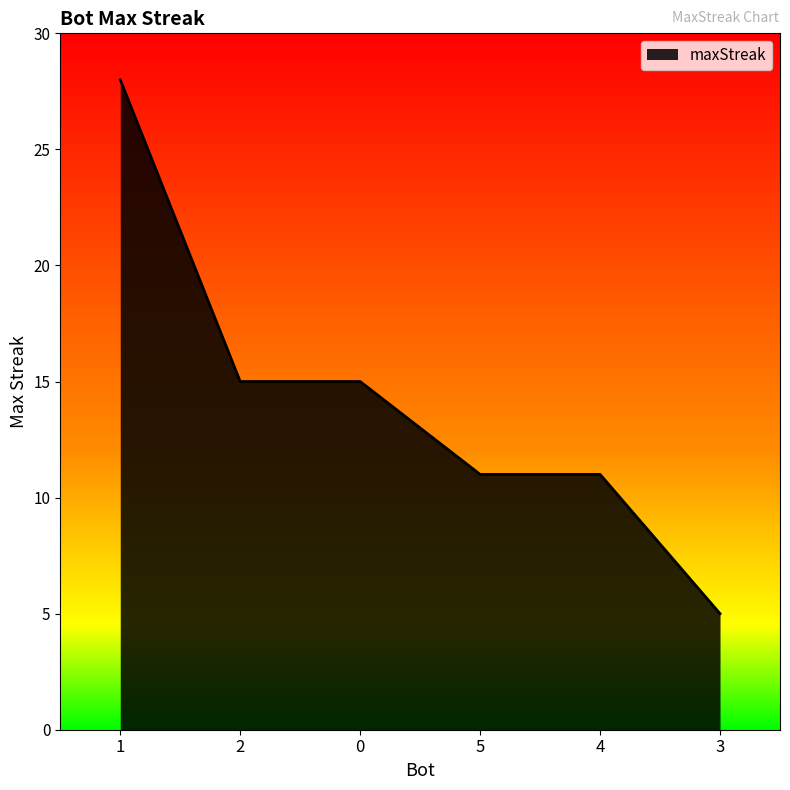

Is it true that the value at 5 is 8?

False